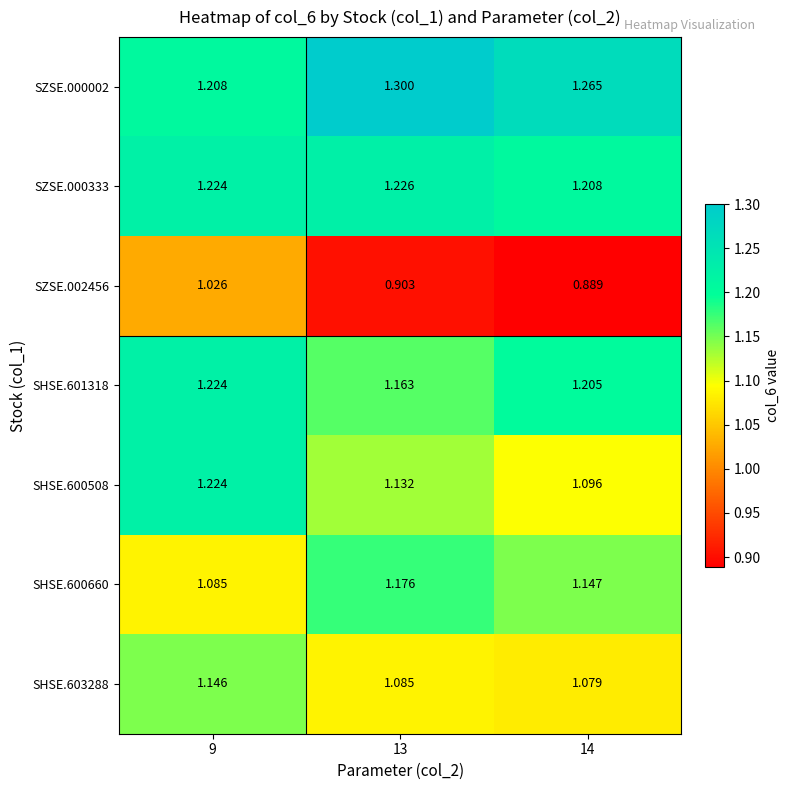

Is the value of SZSE.000333 at 14 greater than the value of SHSE.601318 at 13?

Yes